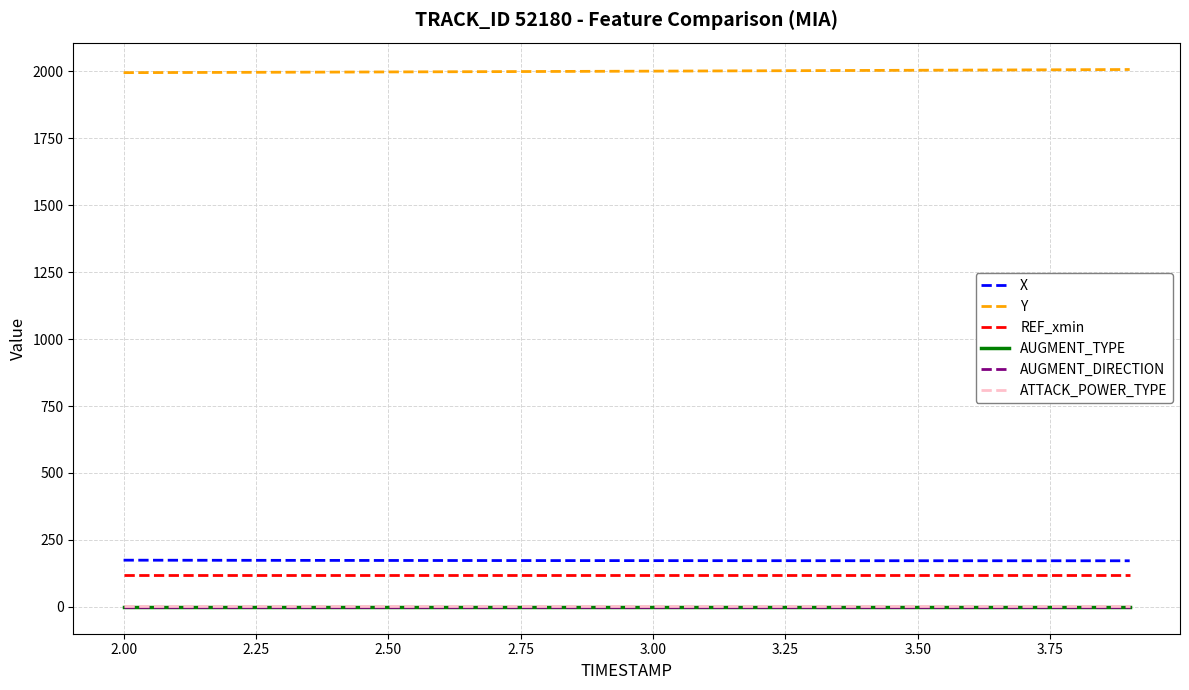

True or false: REF_xmin and AUGMENT_DIRECTION cross at least once.

False